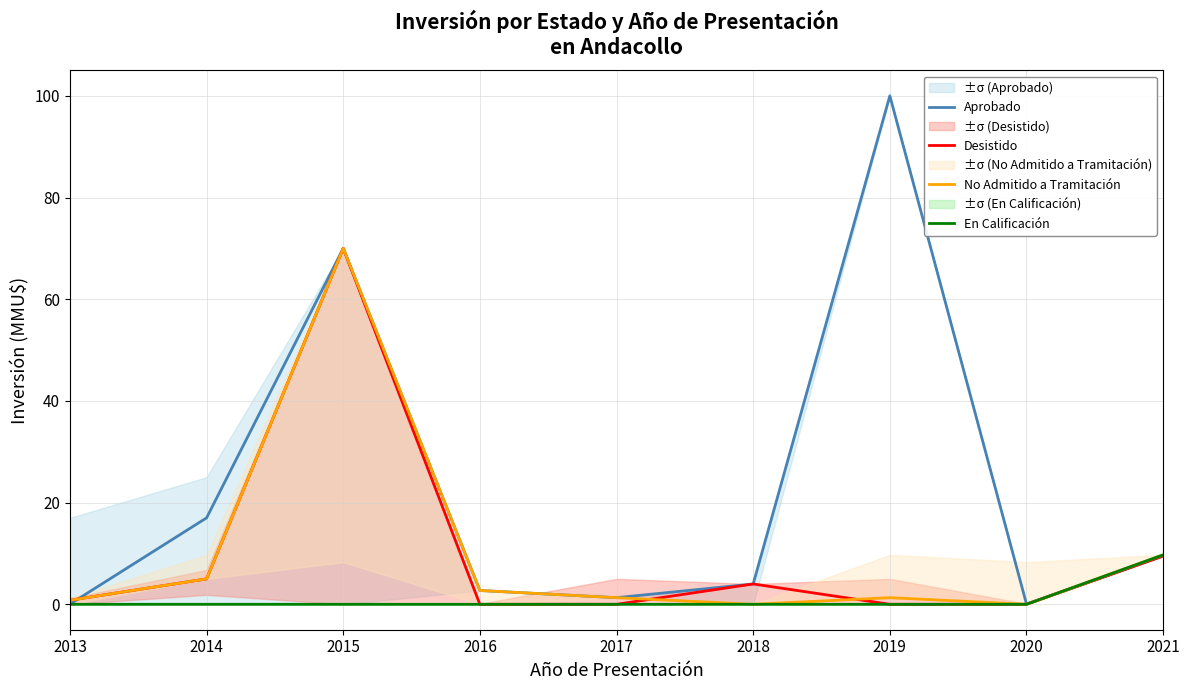

What is the value of the Aprobado point at the 9th from the left?

9.5